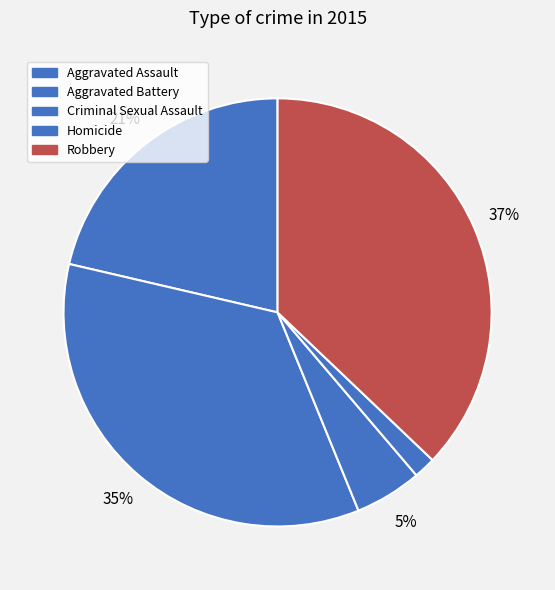

To the nearest percent, what portion does Criminal Sexual Assault represent?

5%